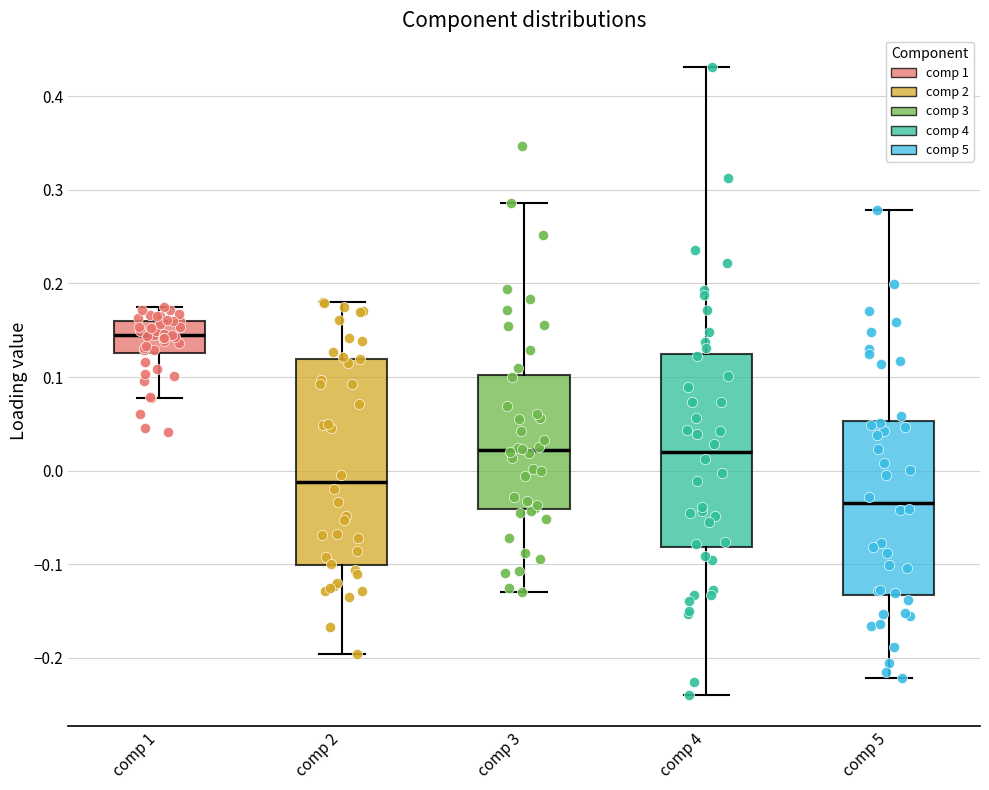

Reading left to right, read every box against the y-axis: the position of its median line, the range the box covers, and the ends of its whiskers. The values are not printed on the chart, so give them approximately, as read against the axis.

comp 1: median 0.14, box 0.13 to 0.16, whiskers 0.08 to 0.18
comp 2: median -0.01, box -0.10 to 0.12, whiskers -0.20 to 0.18
comp 3: median 0.02, box -0.04 to 0.10, whiskers -0.13 to 0.29
comp 4: median 0.02, box -0.08 to 0.12, whiskers -0.24 to 0.43
comp 5: median -0.03, box -0.13 to 0.05, whiskers -0.22 to 0.28